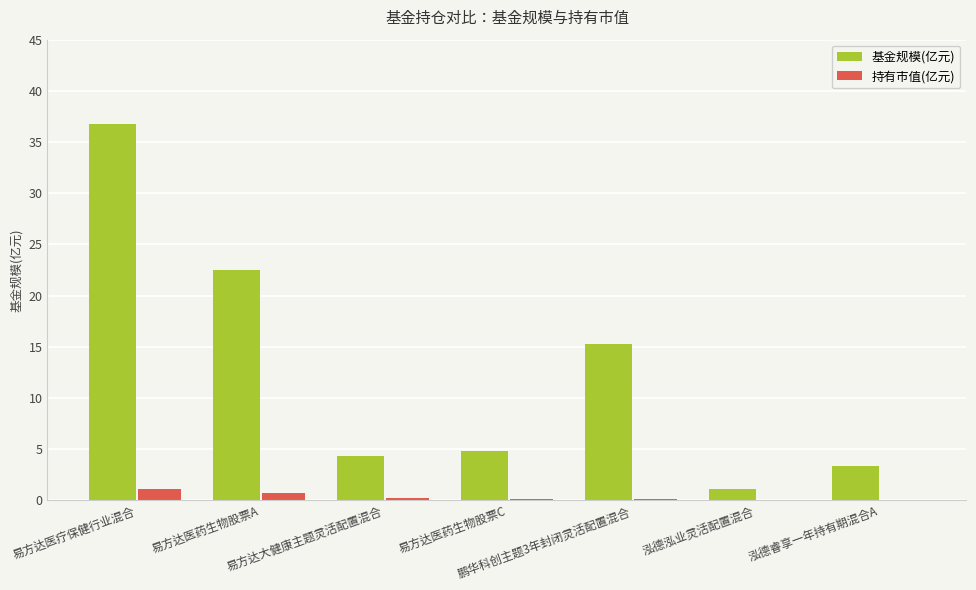

What is the greatest value displayed?

36.8